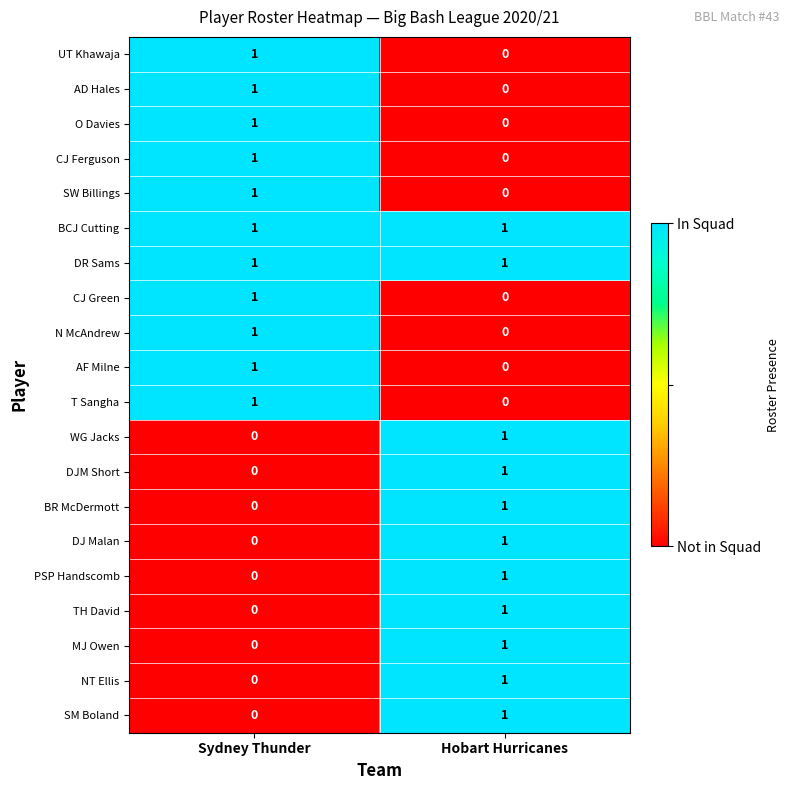

Where is CJ Ferguson nearest to the value 0?

Hobart Hurricanes